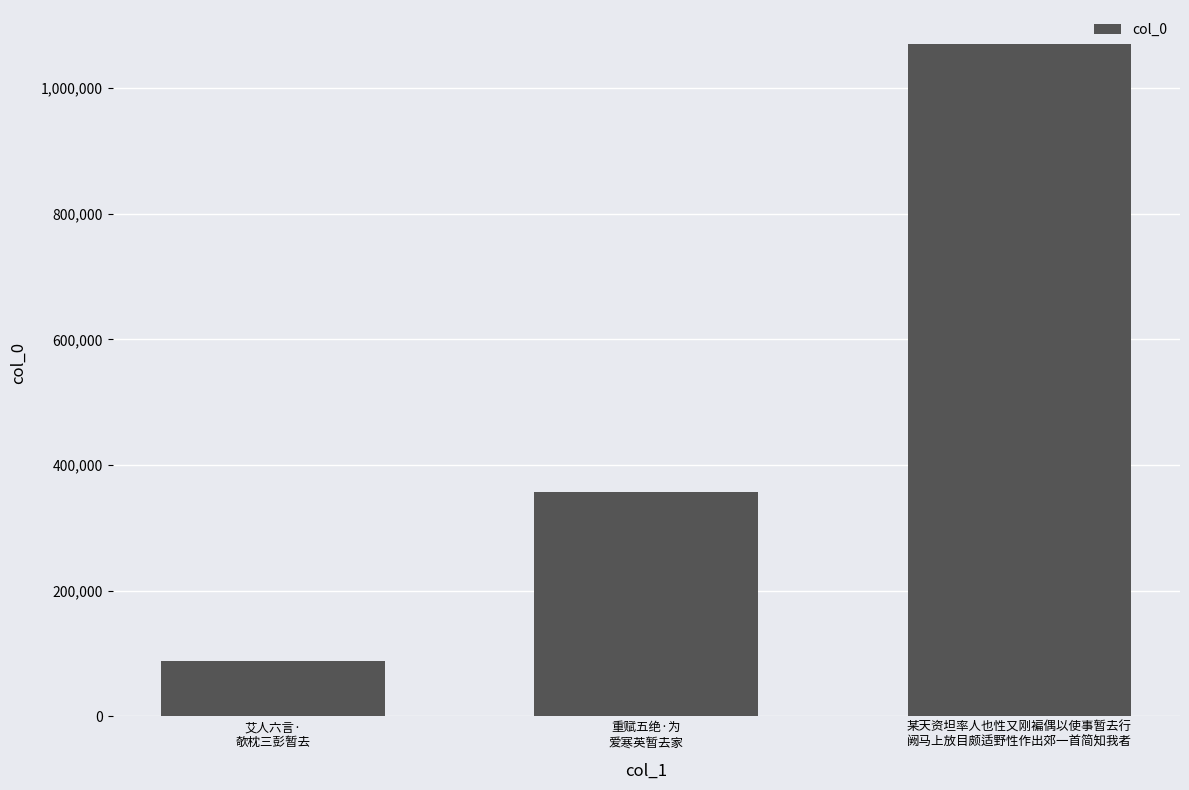

Between 重赋五绝·为
爱寒英暂去家 and 某天资坦率人也性又刚褊偶以使事暂去行
阙马上放目颇适野性作出郊一首简知我者, which is larger?

某天资坦率人也性又刚褊偶以使事暂去行
阙马上放目颇适野性作出郊一首简知我者